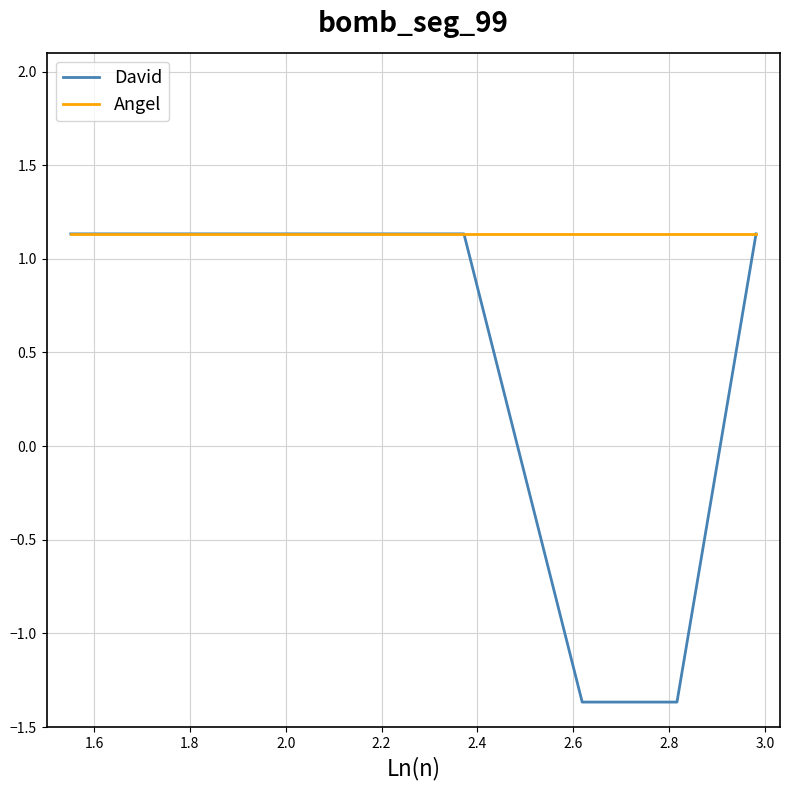

Which series has the largest range (max minus min)?

David